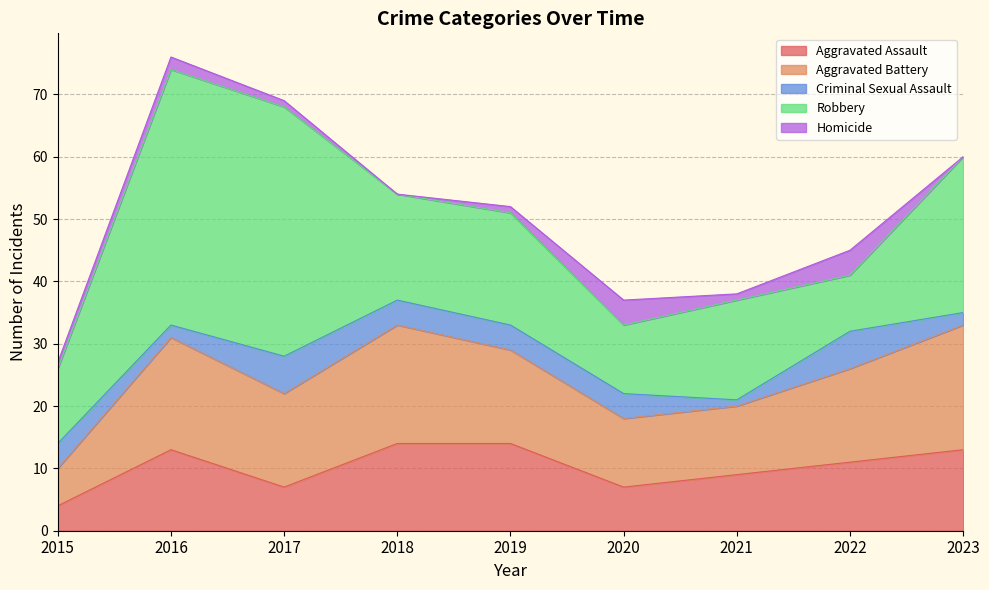

Reading right to left, what are all the values shown in this chart?

Aggravated Assault: 13	11	9	7	14	14	7	13	4
Aggravated Battery: 20	15	11	11	15	19	15	18	6
Criminal Sexual Assault: 2	6	1	4	4	4	6	2	4
Robbery: 25	9	16	11	18	17	40	41	12
Homicide: 0	4	1	4	1	0	1	2	1